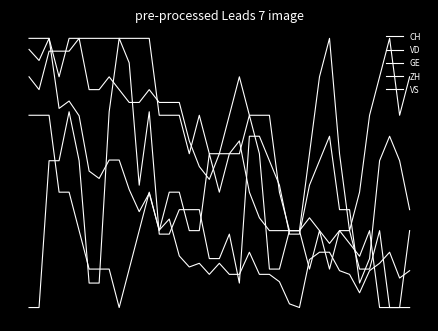

Is this an area chart (filled region under the line)?

No